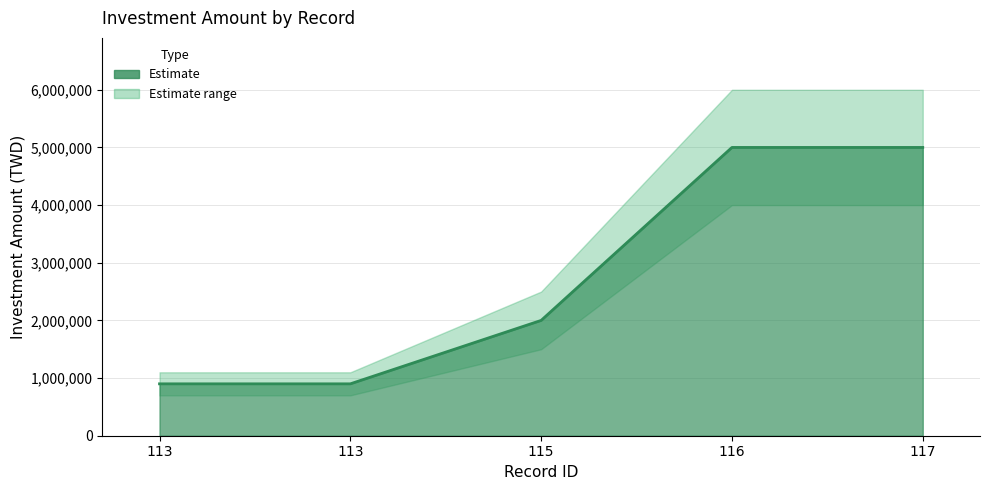

Reading left to right, extract all data points from this chart.

900000	900000	2000000	5000000	5000000